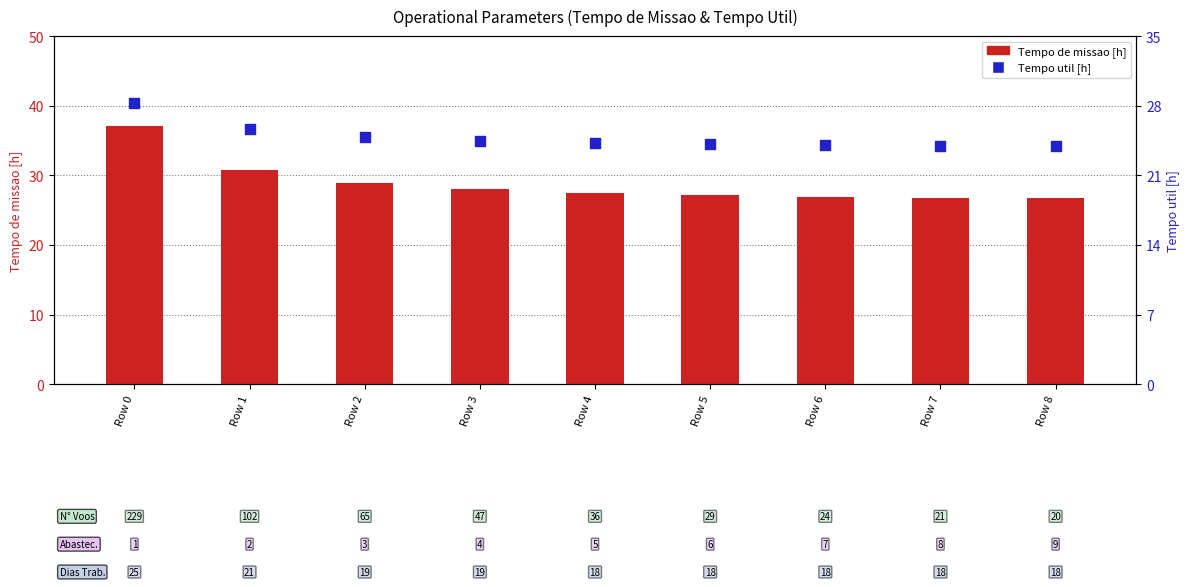

What is the total value across all series at Row 8?

50.8